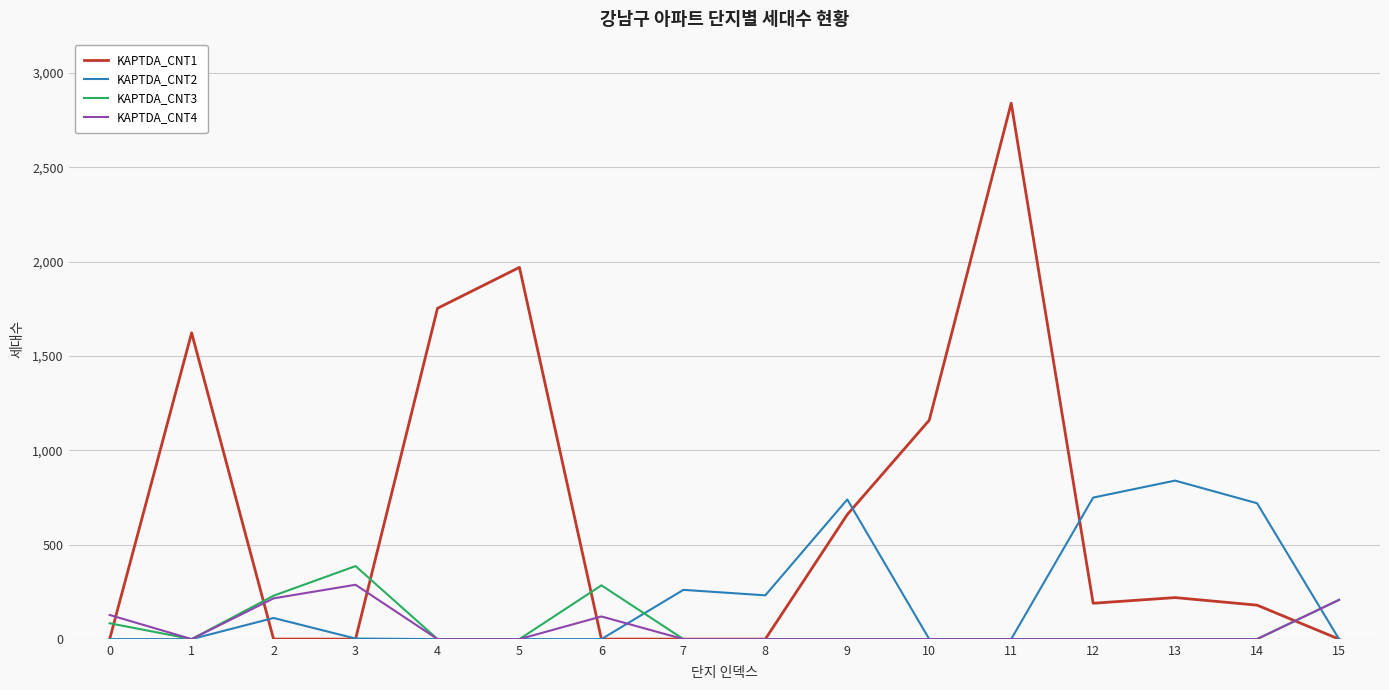

Is the value of KAPTDA_CNT3 at 11 greater than the value of KAPTDA_CNT1 at 12?

No